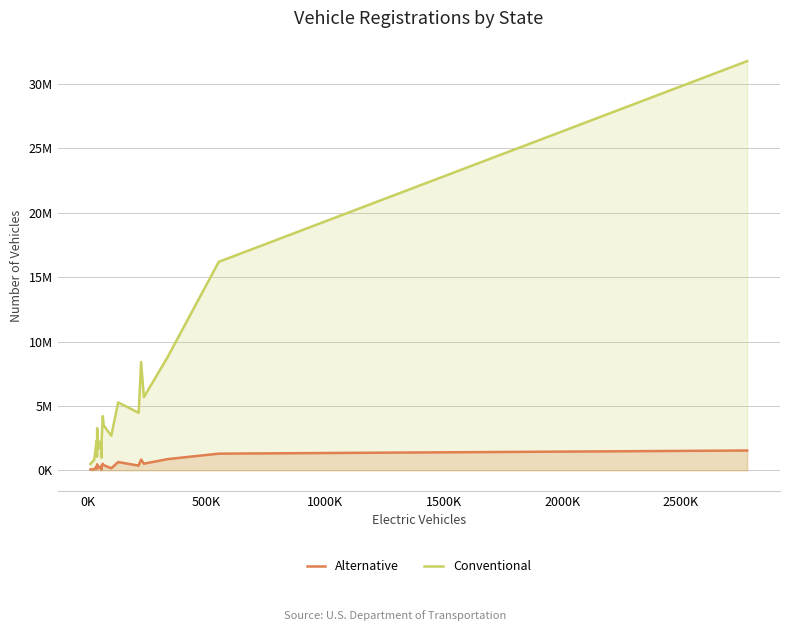

Count the number of data series in this chart.

2